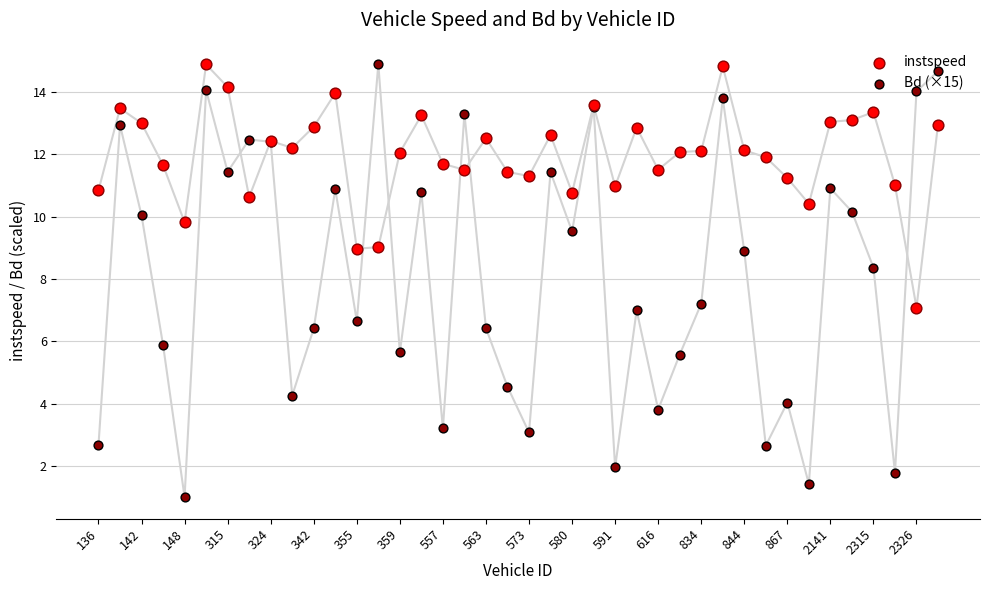

What are all the series names shown in the legend?

instspeed, Bd (×15)